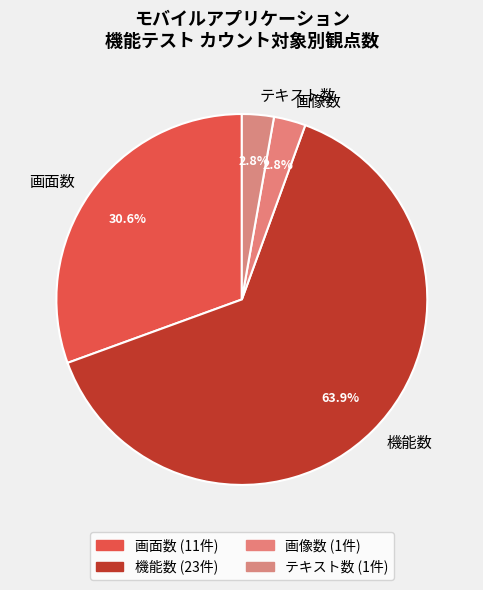

Combined, do 画面数 and 画像数 account for over 50%?

No